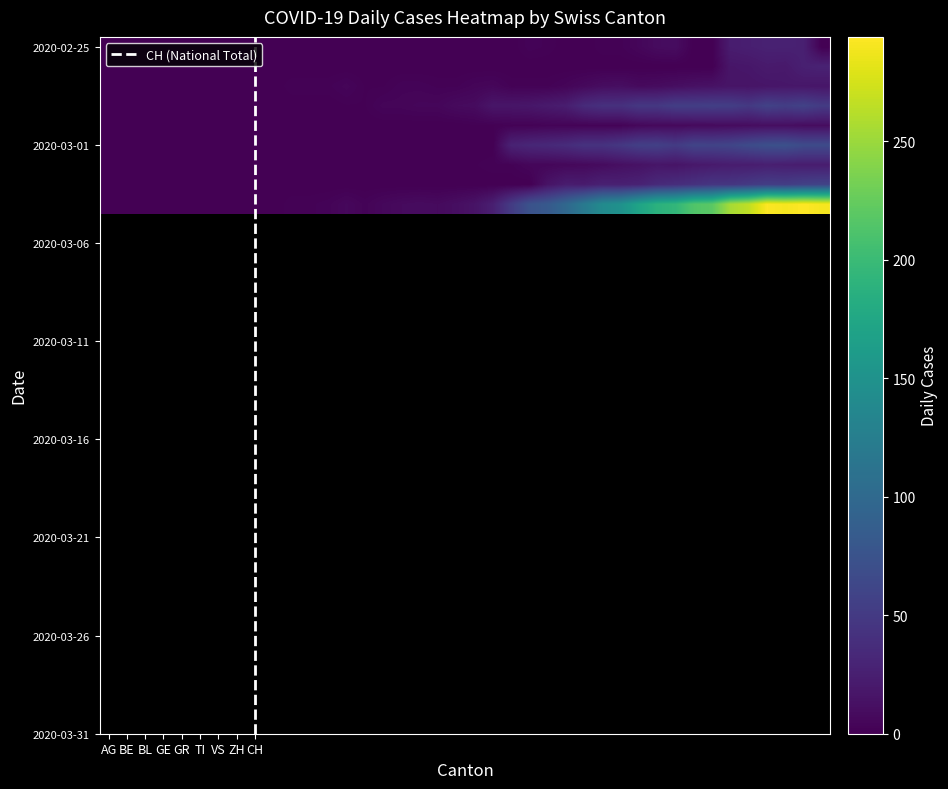

Reading left to right, what are all the values shown in this chart?

AG: 0	0	0	0	0	0	0	0	0	0	0	0	0	0	0	0	0	0	0	0	0	0	0	3	2	0	0	2	2	5	9	10	0	0	23	25	27	27	26	0
BE: 0	0	0	0	0	0	0	0	0	0	0	0	0	0	0	0	0	0	0	0	0	0	0	0	0	0	0	0	0	0	0	0	0	0	17	18	21	20	26	28
BL: 0	0	0	0	0	0	0	0	0	0	2	2	2	4	1	1	3	3	2	2	4	5	2	2	2	4	7	10	11	8	9	11	13	14	16	16	17	18	18	17
GE: 0	0	0	0	0	0	0	0	0	0	0	0	0	1	1	4	4	5	5	8	9	17	17	18	21	24	36	41	41	48	48	54	54	55	54	49	58	54	58	51
GR: 0	0	0	0	0	0	0	0	0	0	0	0	0	0	0	0	0	0	0	0	1	1	2	2	3	3	3	3	3	6	7	7	8	8	9	10	11	11	10	10
TI: 0	0	0	0	0	0	0	0	0	0	0	0	0	0	0	0	0	0	0	0	0	0	28	32	34	37	43	43	48	55	56	51	60	59	61	67	72	73	67	67
VS: 0	0	0	0	0	0	0	0	0	0	0	0	1	1	1	1	1	1	1	1	1	2	2	5	5	6	7	9	12	14	17	16	19	21	23	23	25	24	23	23
ZH: 0	0	0	0	0	0	0	0	0	0	0	0	0	0	0	0	0	0	0	0	0	0	0	0	15	23	22	27	26	28	35	38	42	46	46	50	54	53	57	59
CH: 0	0	0	0	0	0	0	0	0	0	2	2	3	6	3	6	8	9	8	11	15	25	51	74	82	99	120	141	149	171	188	194	214	219	255	266	293	290	294	290